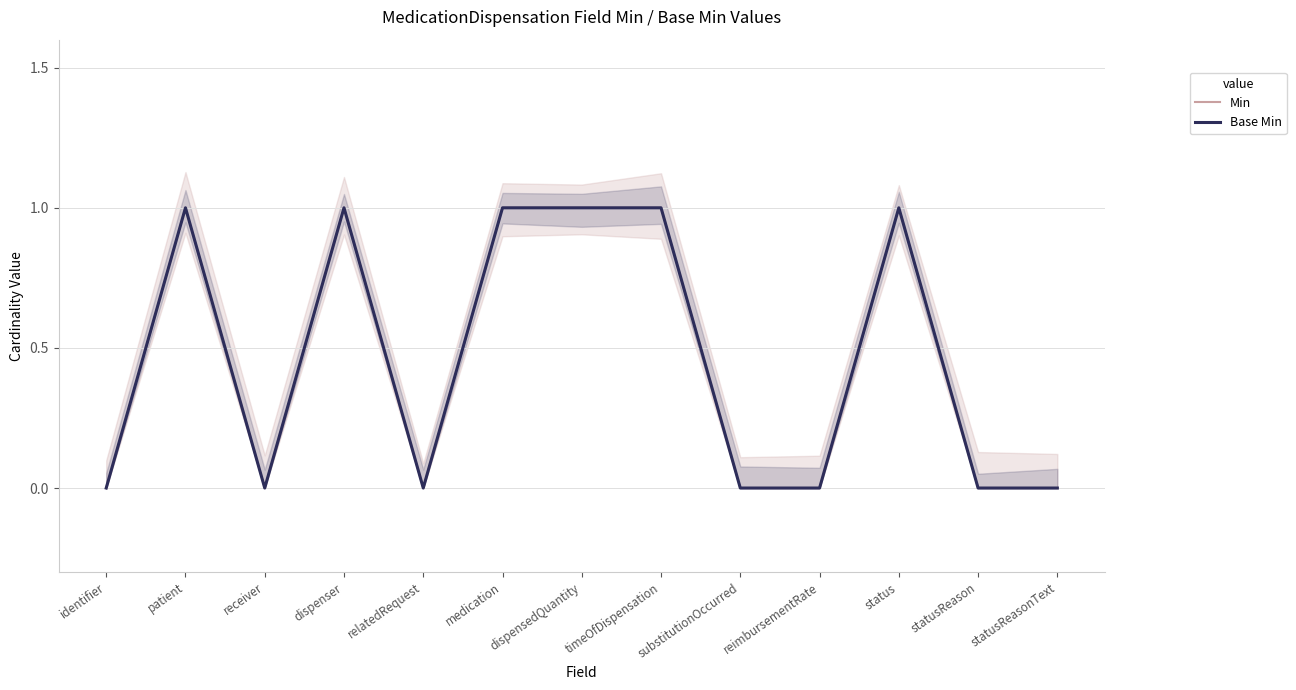

Between reimbursementRate and dispensedQuantity, which is larger?

dispensedQuantity